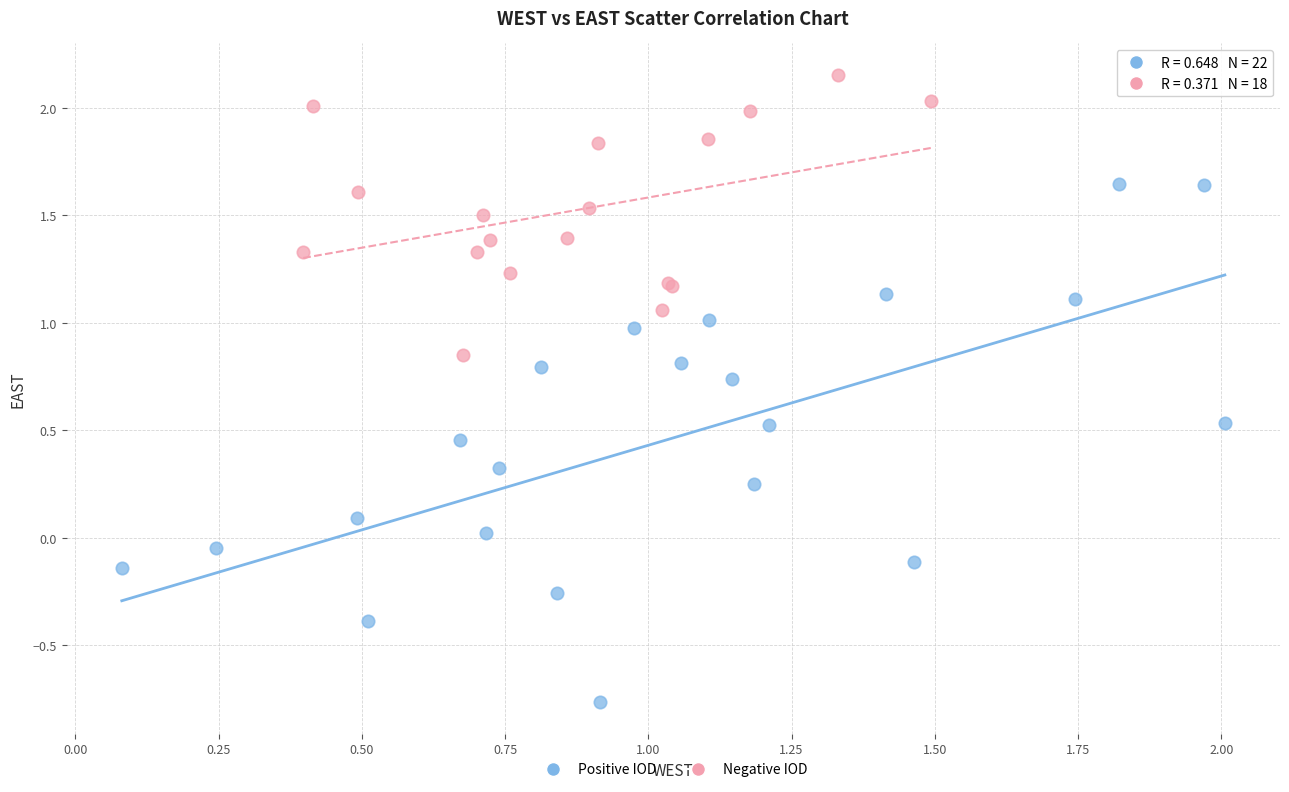

Which series has the largest Y range (max minus min)?

Positive IOD